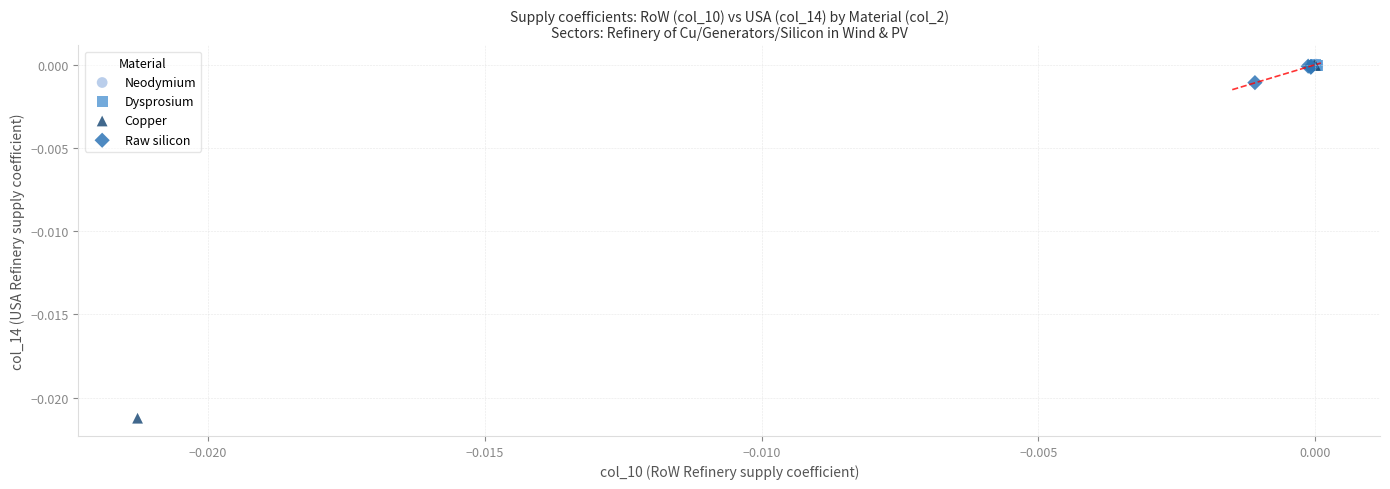

Which series has the widest spread of Y values?

Copper